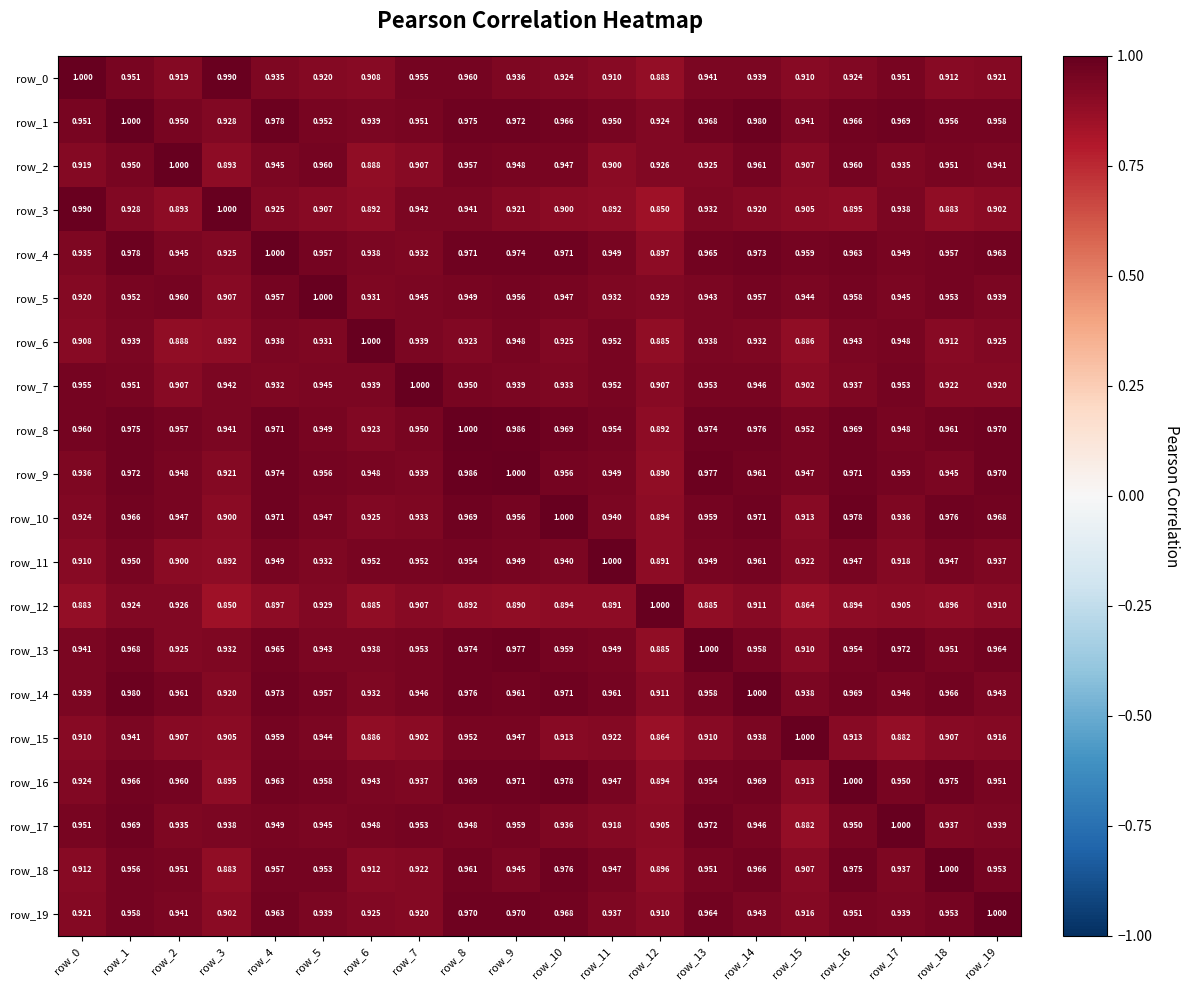

Is the value of row_9 at row_2 greater than the value of row_2 at row_19?

Yes